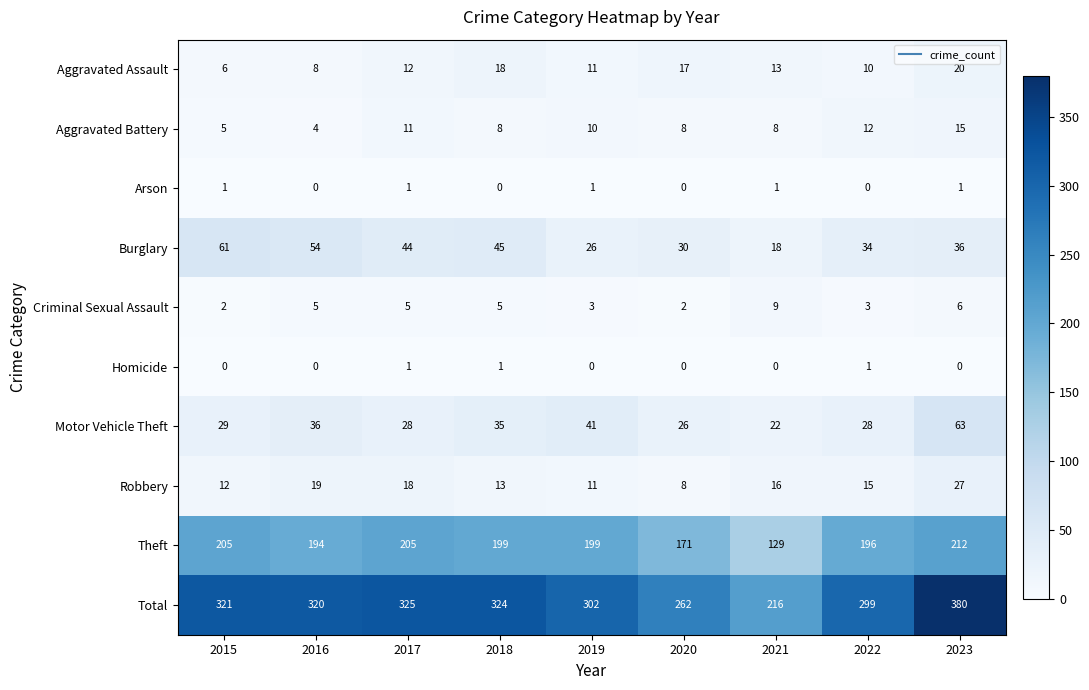

True or false: Homicide has a value of 0 at 2022.

False